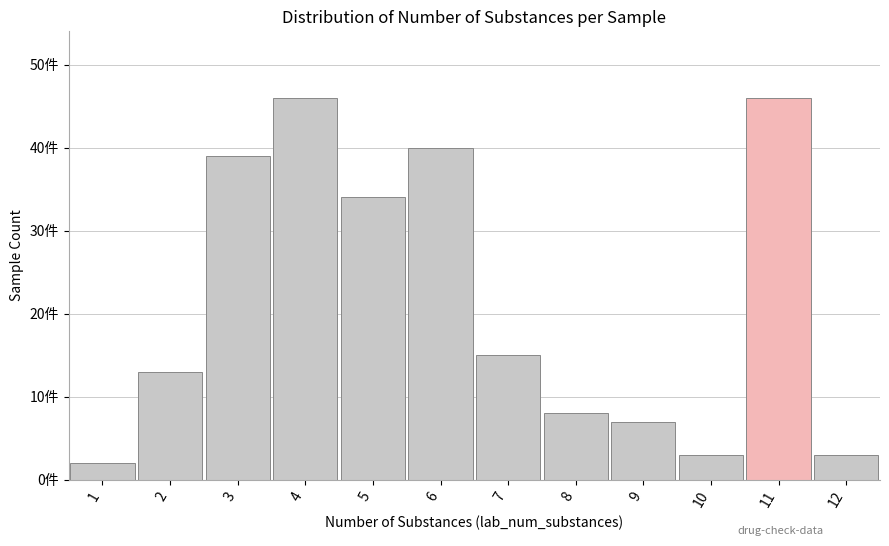

Does the chart contain any negative values?

No